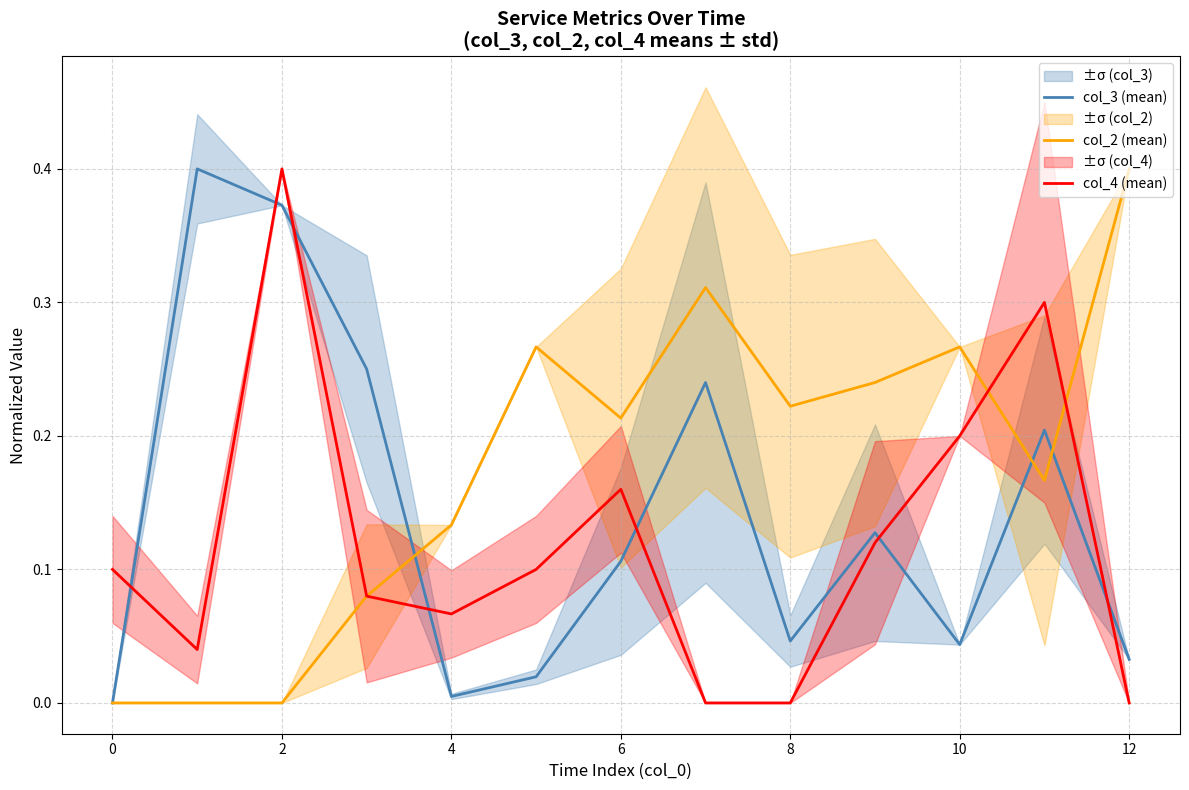

Count the number of categories in the chart.

13